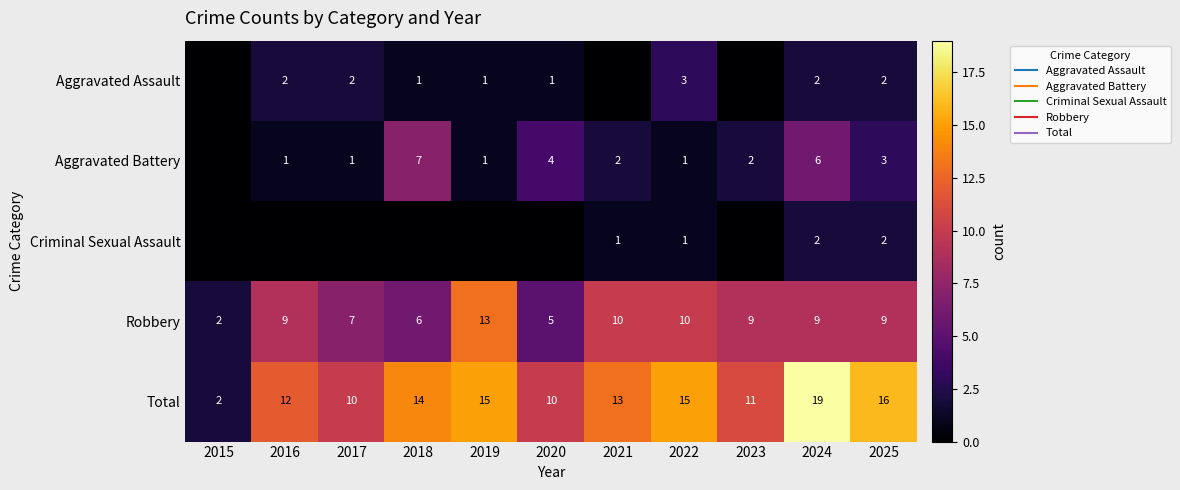

What is the difference between the maximum and second lowest values in the Robbery series?

8